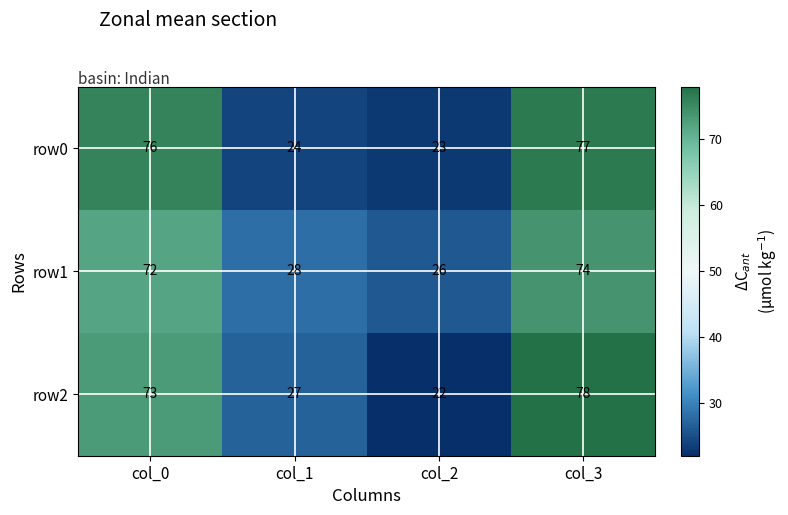

The row2 series shows 18 at col_1. True or false?

False